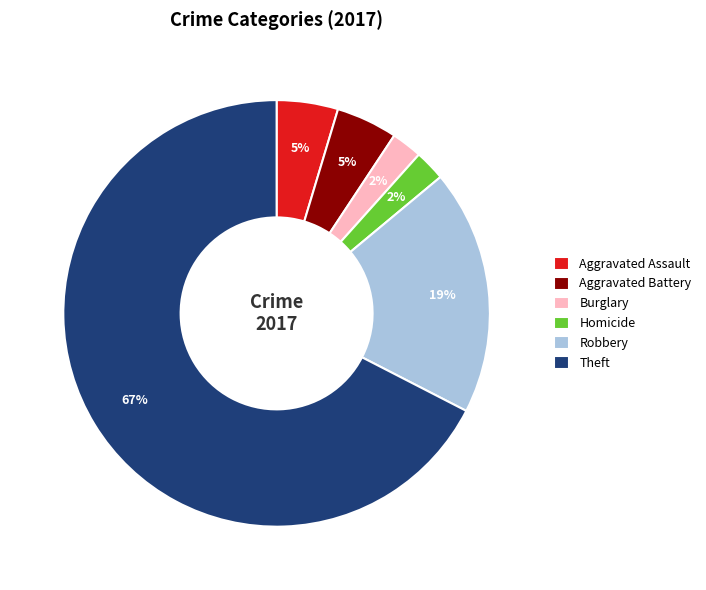

How many segments does this pie chart have?

6